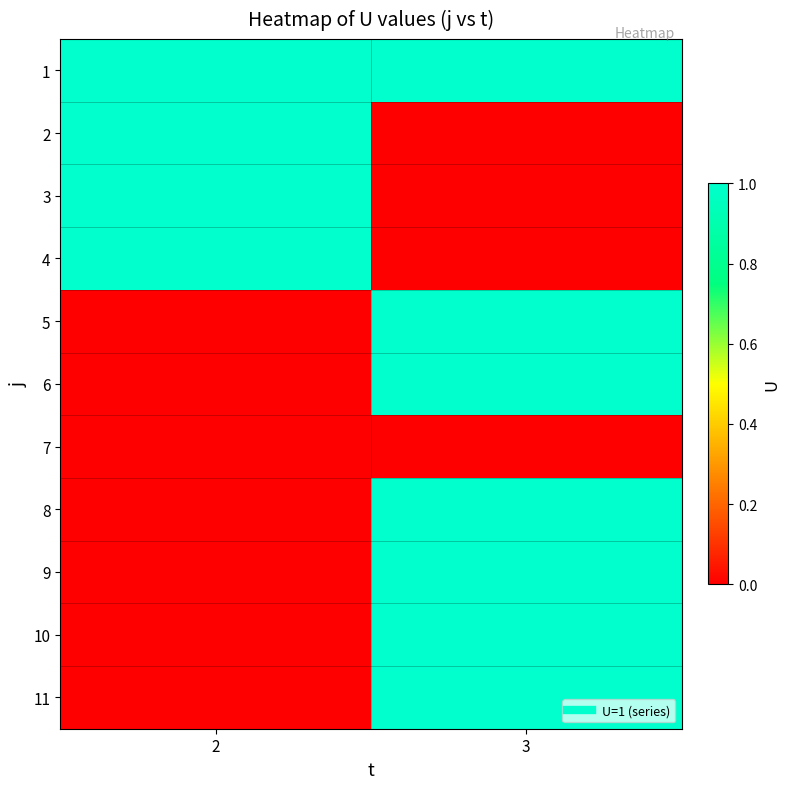

Reading left to right, what are all the values shown in this chart?

1: 2=1	3=1
2: 2=1	3=0
3: 2=1	3=0
4: 2=1	3=0
5: 2=0	3=1
6: 2=0	3=1
7: 2=0	3=0
8: 2=0	3=1
9: 2=0	3=1
10: 2=0	3=1
11: 2=0	3=1